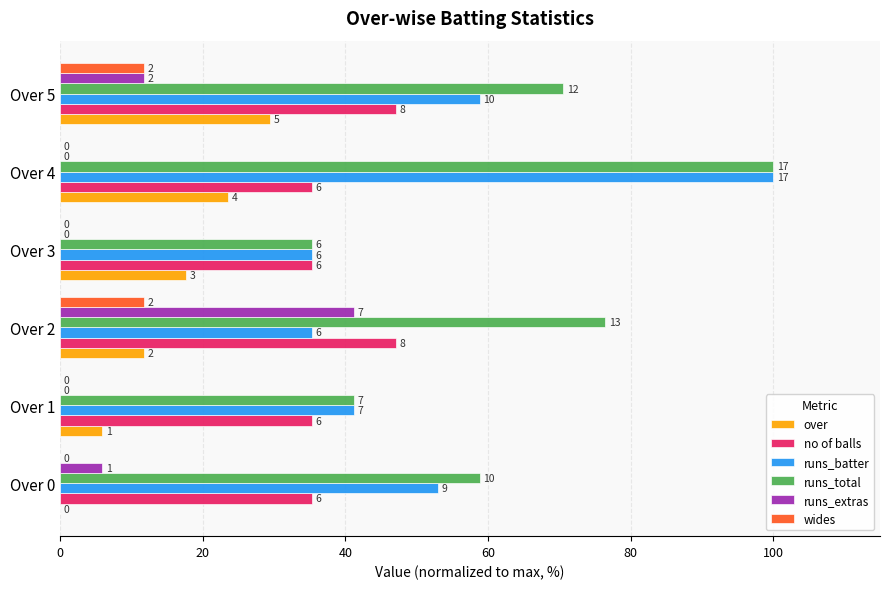

What are all the series names shown in the legend?

over, no of balls, runs_batter, runs_total, runs_extras, wides